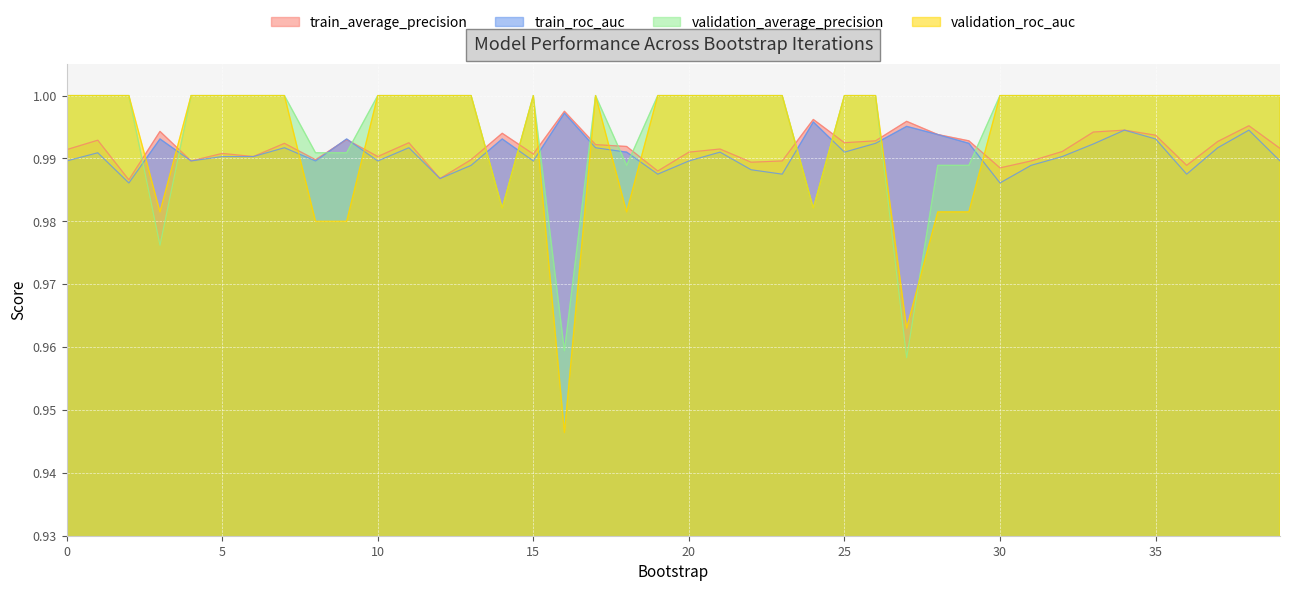

What is the minimum value for validation_roc_auc?

0.9